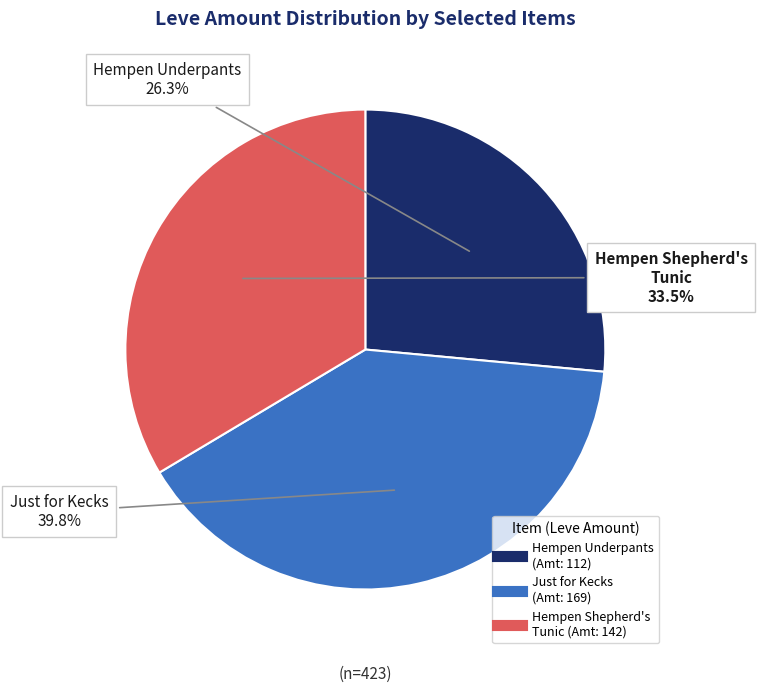

What percentage is the Leve Amount: 169 (Just for Kecks) slice, to the nearest percent?

40%